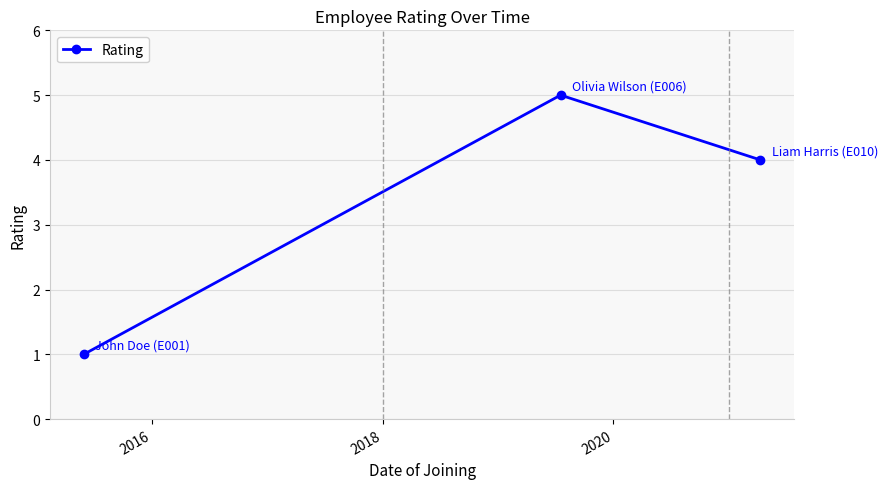

Reading left to right, list all the values displayed in this chart.

1	5	4